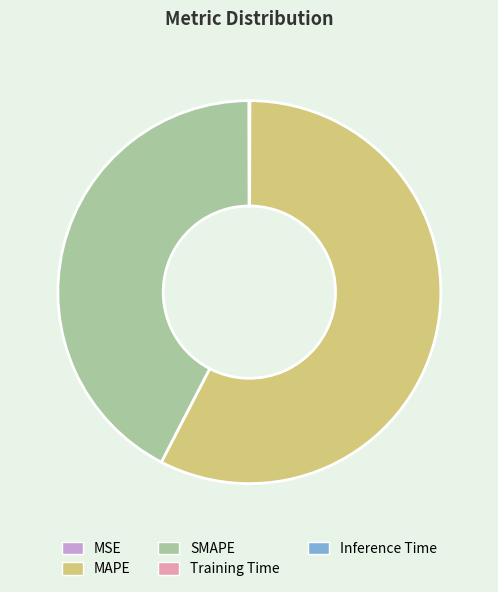

What is the largest slice in the pie chart?

MAPE